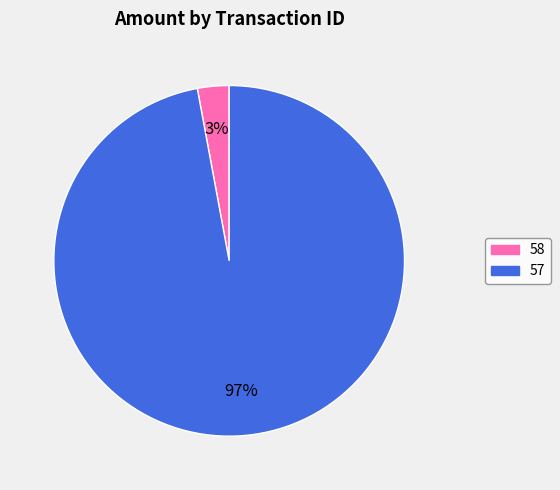

The 57 slice represents 97% of the pie. True or false?

True